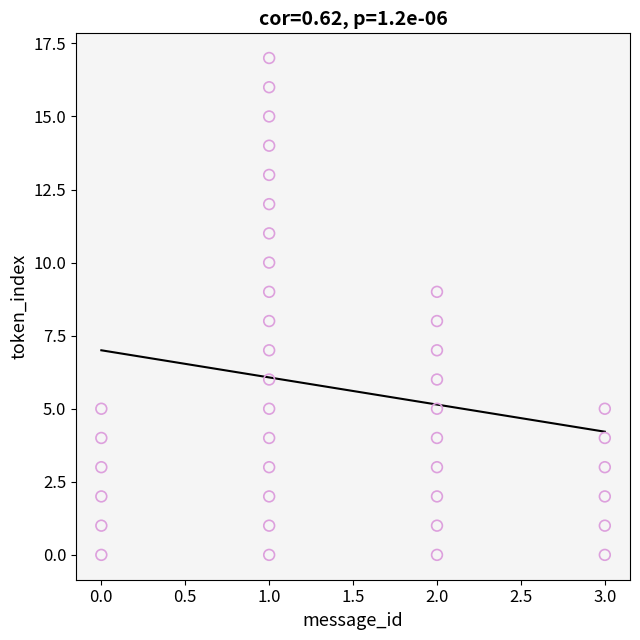

What is the range of Y values (max minus min)?

17